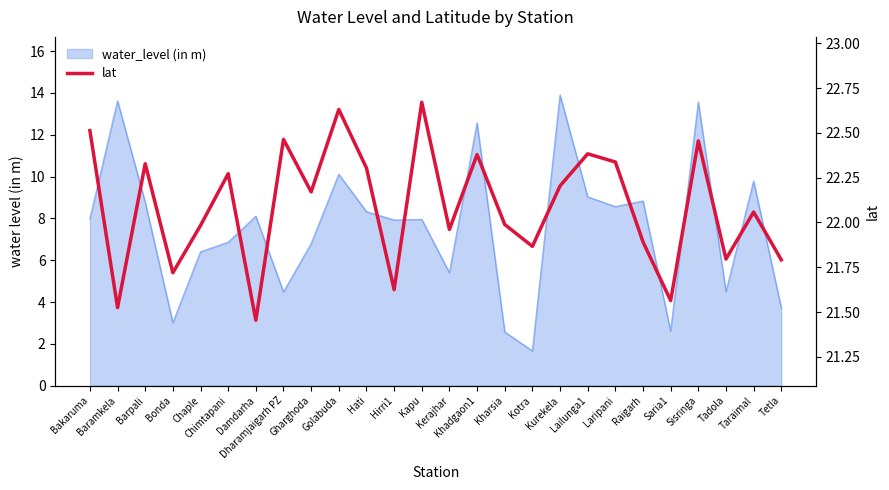

Rank the categories by value from lowest to highest.

Damdarha, Baramkela, Saria1, Hirri1, Bonda, Tetla, Tadola, Kotra, Raigarh, Kerajhar, Chaple, Kharsia, Taraimal, Gharghoda, Kurekela, Chimtapani, Hati, Barpali, Laripani, Khadgaon1, Lailunga1, Sisringa, Dharamjaigarh PZ, Bakaruma, Golabuda, Kapu